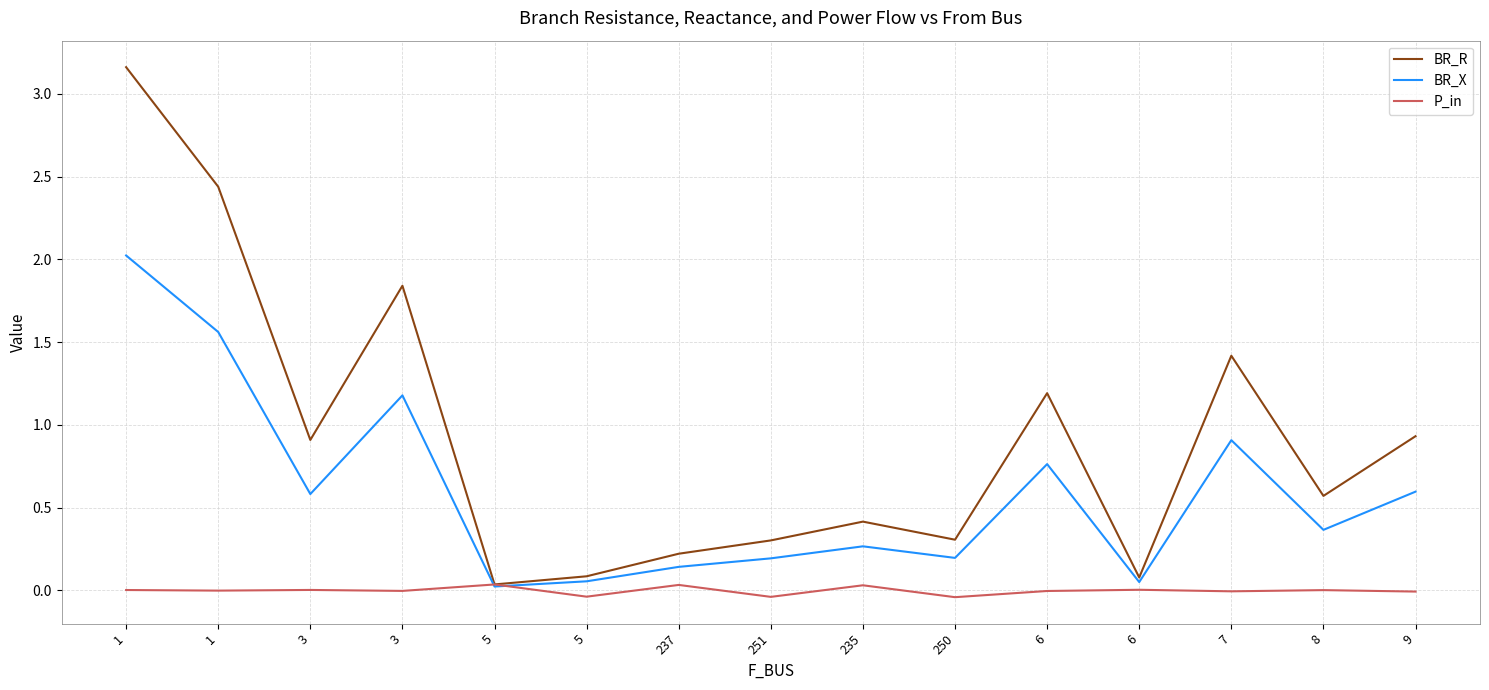

At which category is the sum across all series the highest?

1